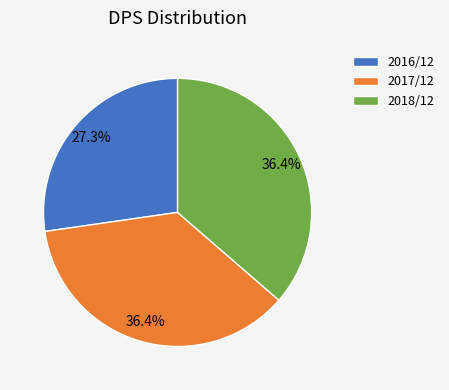

What percentage is the 2016/12 slice, to the nearest percent?

27%